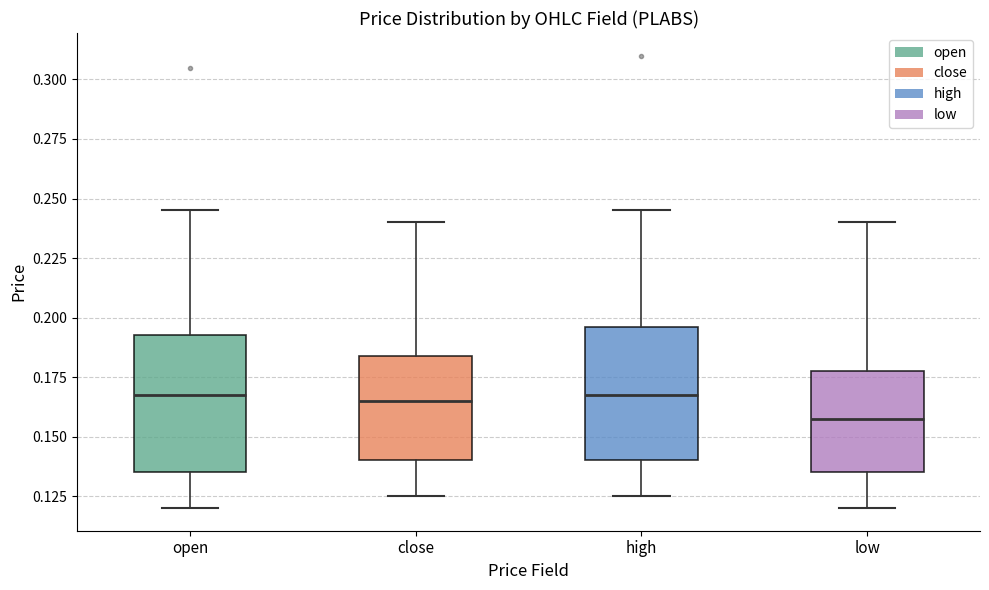

Reading left to right, transcribe this box plot: for each box, give where its median line is, the range the box spans, and where its two whiskers end, as read against the y-axis. The values are not printed on the chart, so give them approximately, as read against the axis.

open: median 0.170, box 0.135 to 0.195, whiskers 0.120 to 0.245
close: median 0.165, box 0.140 to 0.185, whiskers 0.125 to 0.240
high: median 0.170, box 0.140 to 0.195, whiskers 0.125 to 0.245
low: median 0.160, box 0.135 to 0.180, whiskers 0.120 to 0.240